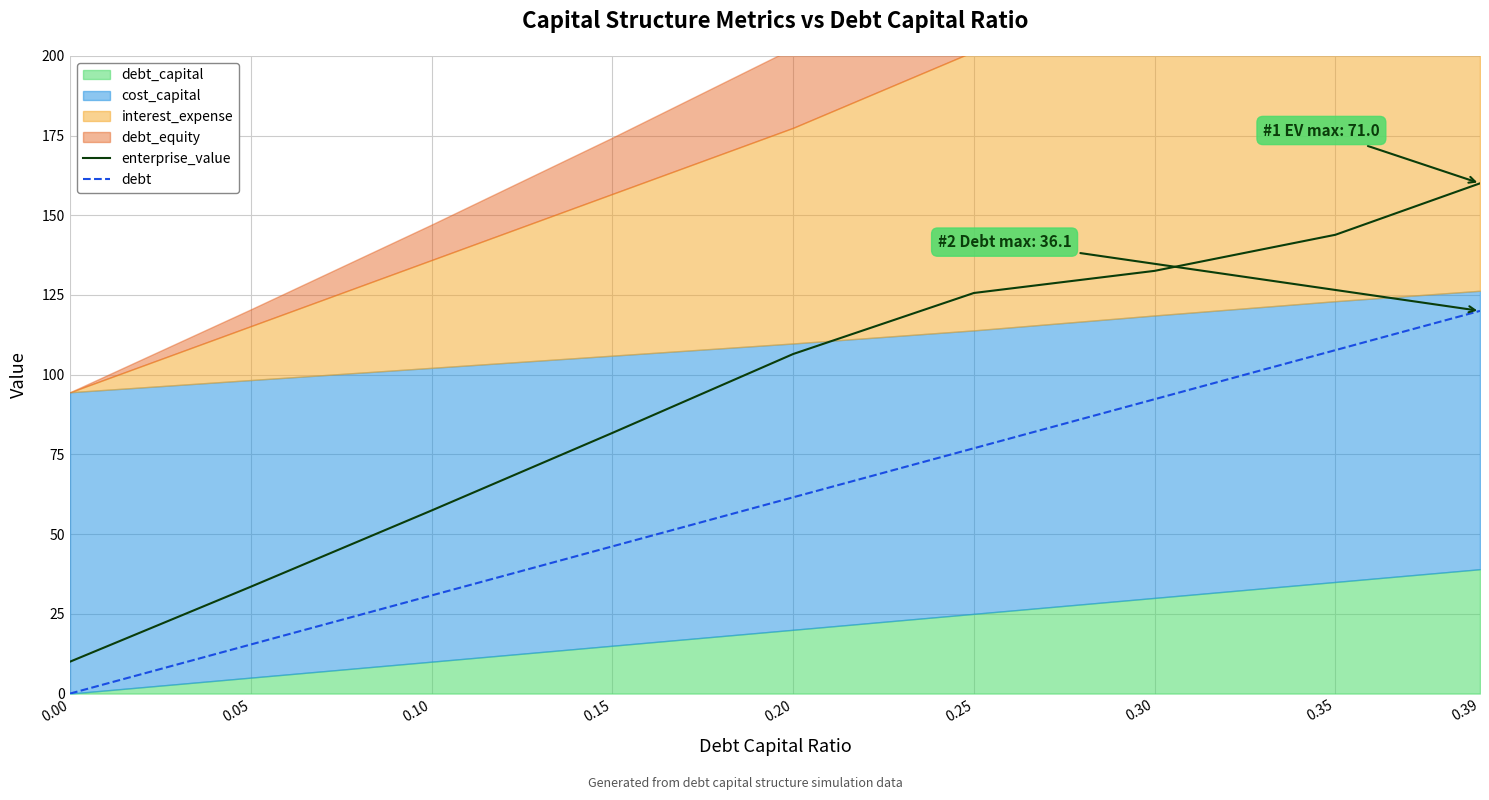

Which series has the largest range (max minus min)?

enterprise_value